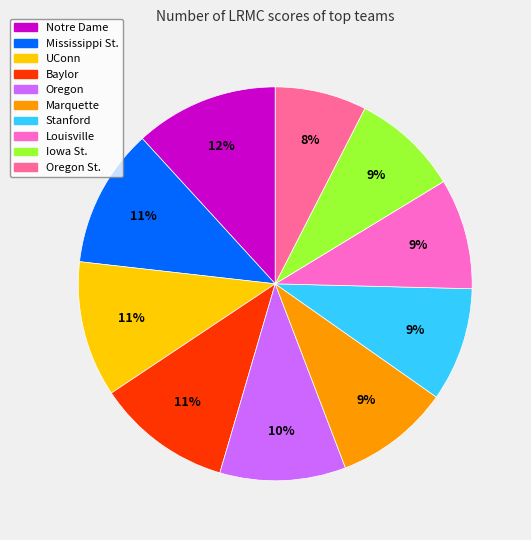

How many segments does this pie chart have?

10